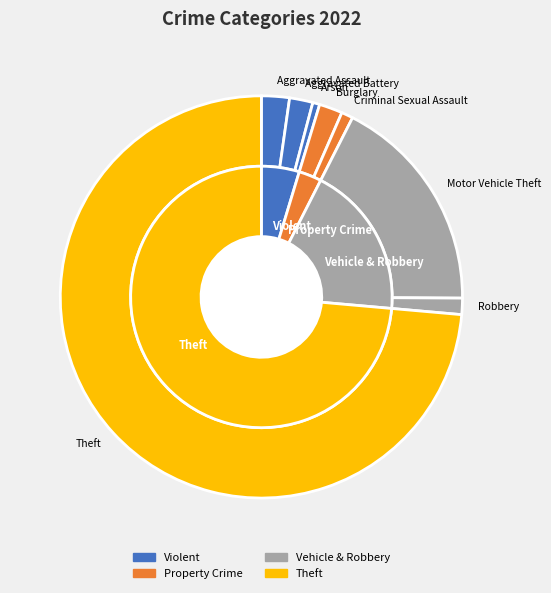

The Aggravated Battery slice represents 10% of the pie. True or false?

False